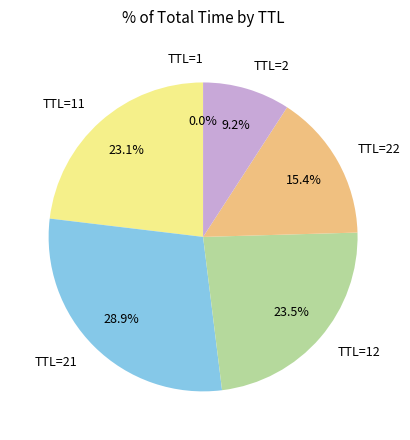

Which has a higher value, TTL=21 or TTL=2?

TTL=21